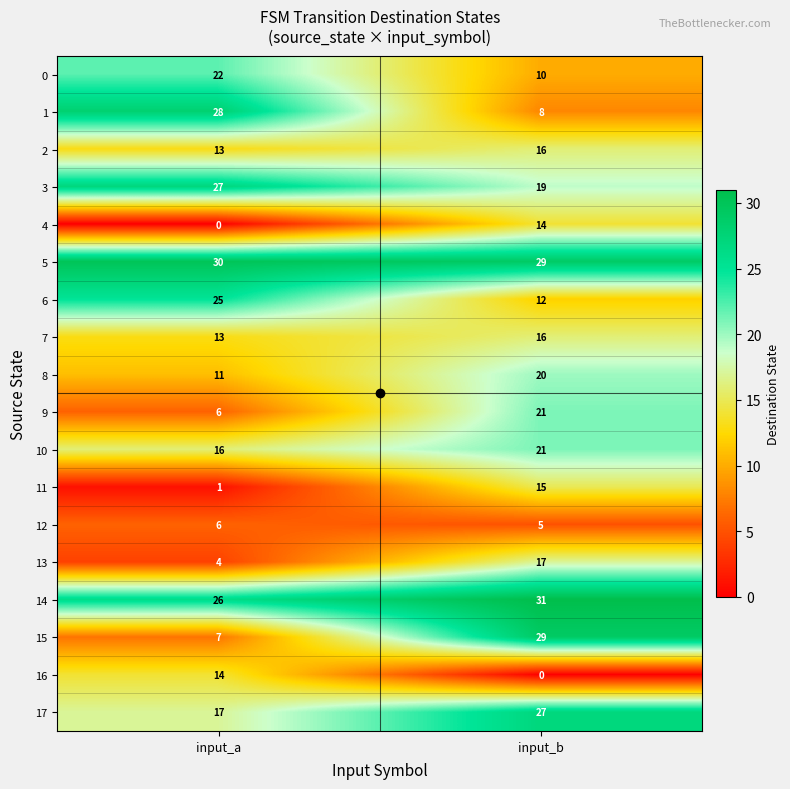

Which series has the largest range (max minus min)?

15